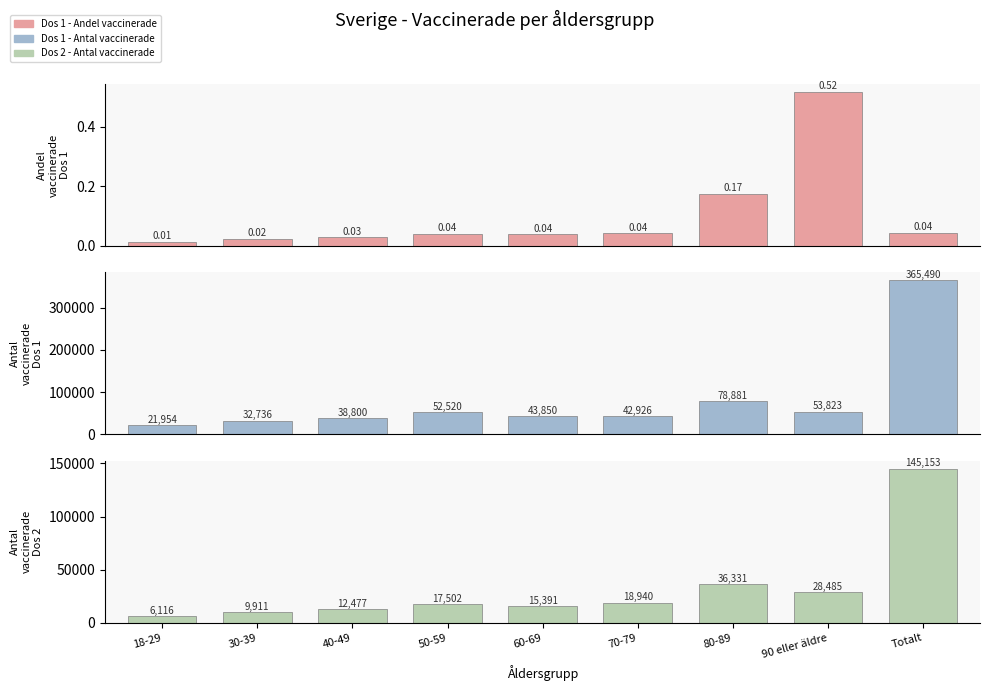

Reading left to right, list all the values displayed in this chart.

Dos 1 (Andel vaccinerade): 0.0	0.0	0.0	0.0	0.0	0.0	0.2	0.5	0.0
Dos 1 (Antal vaccinerade): 21954.0	32736.0	38800.0	52520.0	43850.0	42926.0	78881.0	53823.0	365490.0
Dos 2 (Antal vaccinerade): 6116.0	9911.0	12477.0	17502.0	15391.0	18940.0	36331.0	28485.0	145153.0